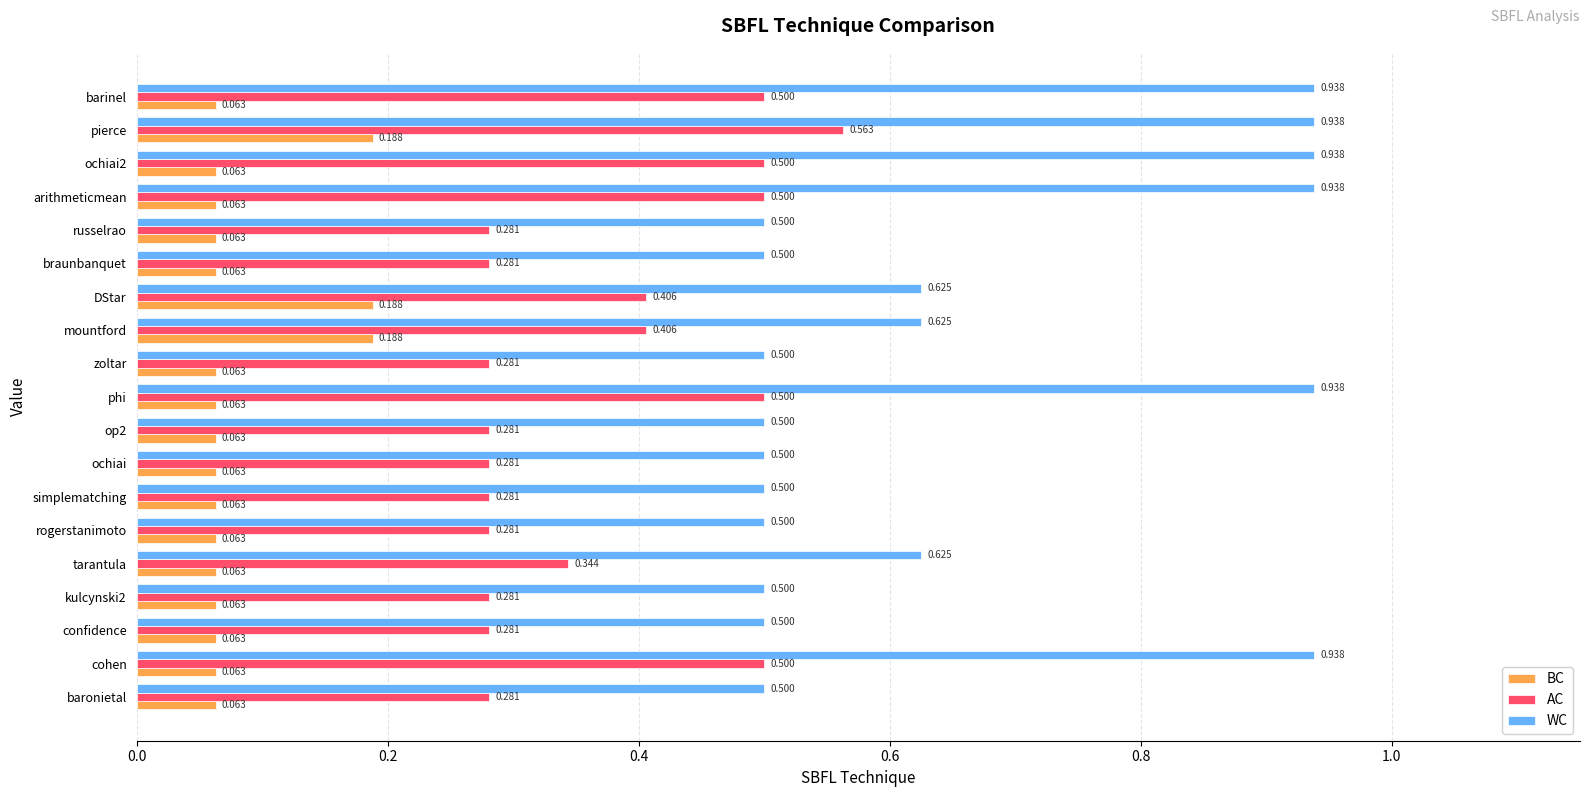

Which series has the largest range (max minus min)?

WC